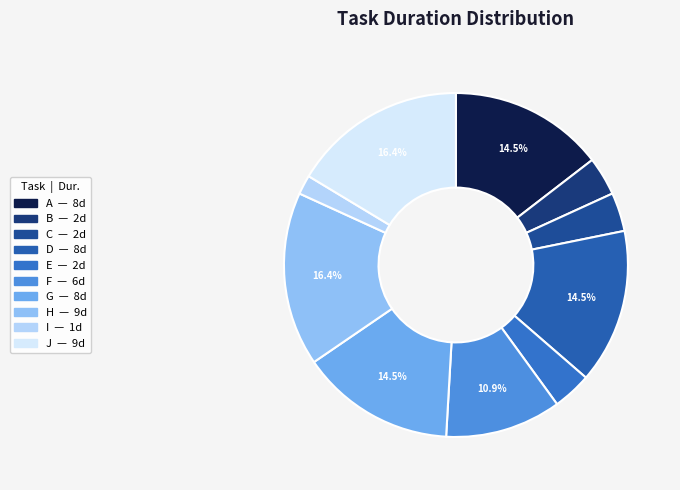

How many slices are in this pie chart?

10